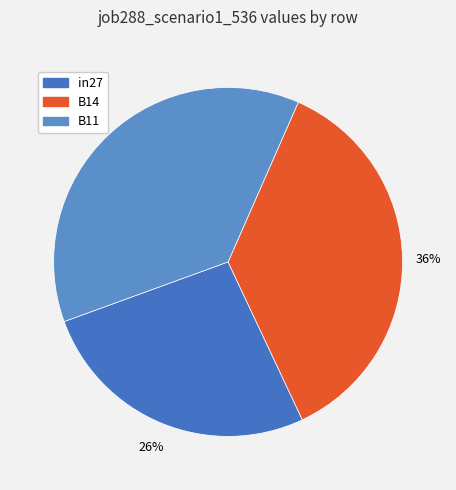

Is it true that B14 is 36% of the pie?

True